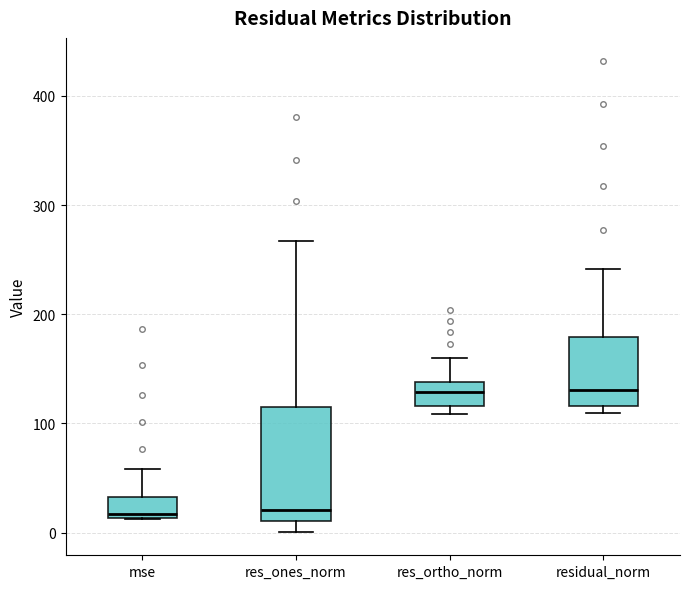

Which box is the tallest, from its lower edge to its upper edge?

res_ones_norm